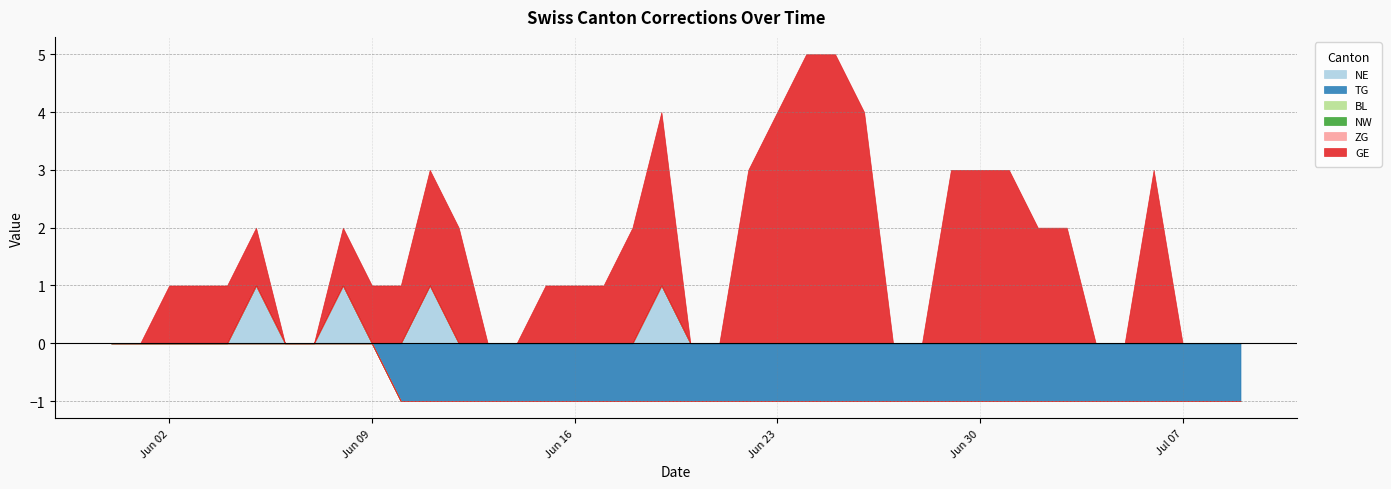

Is the value of NE at 12 greater than the value of GE at 14?

No